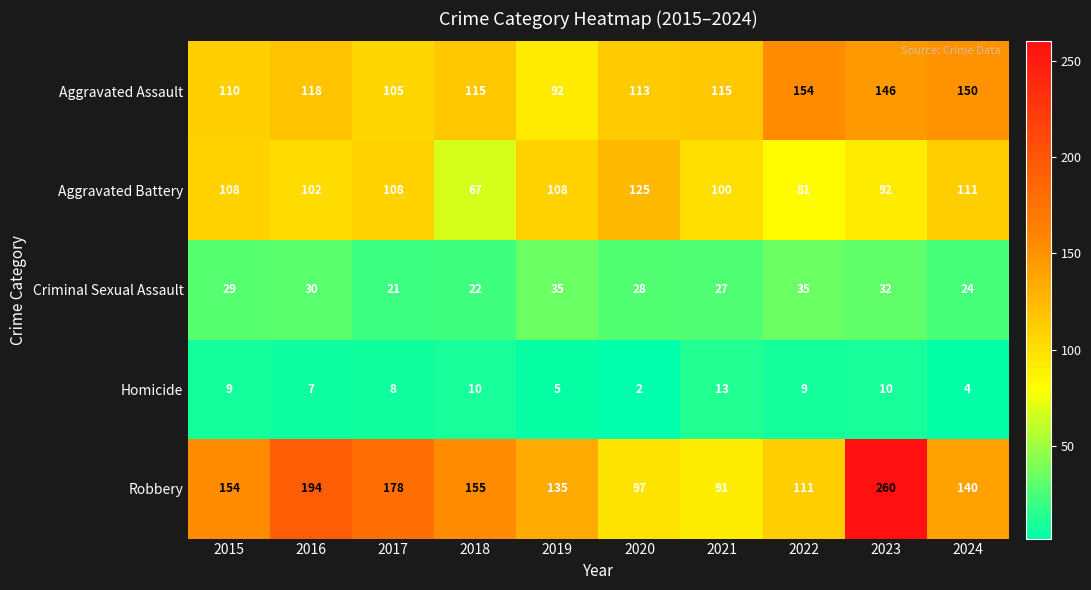

What is the approximate value of Criminal Sexual Assault at 2019, to the nearest 5?

35